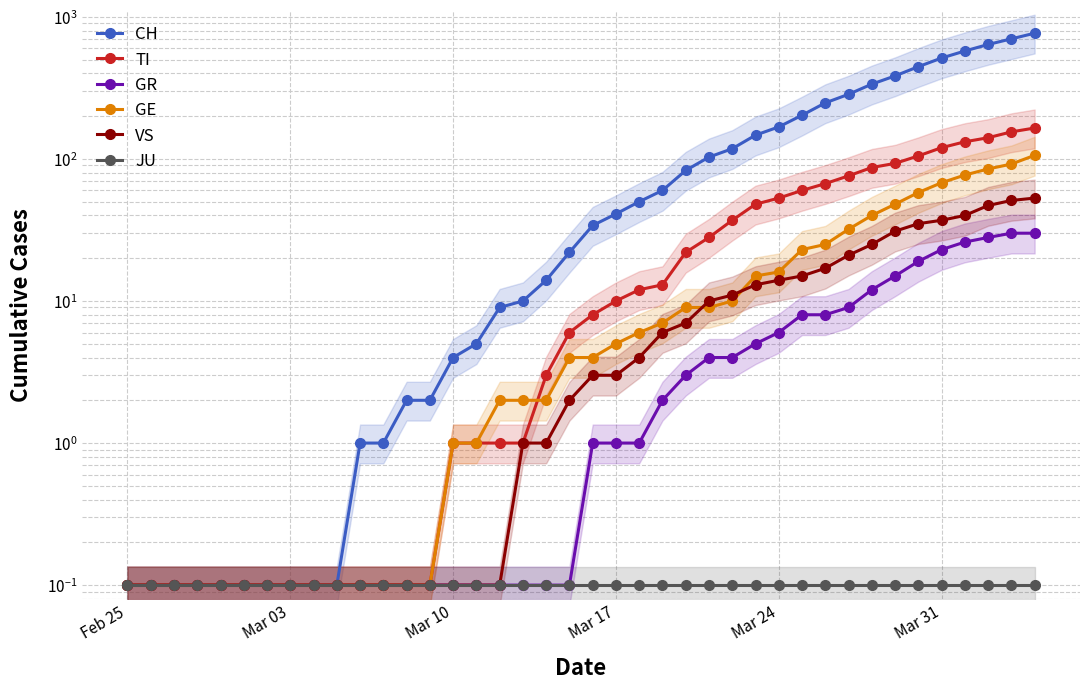

True or false: GR has a value of 0.2 at Mar 10.

False